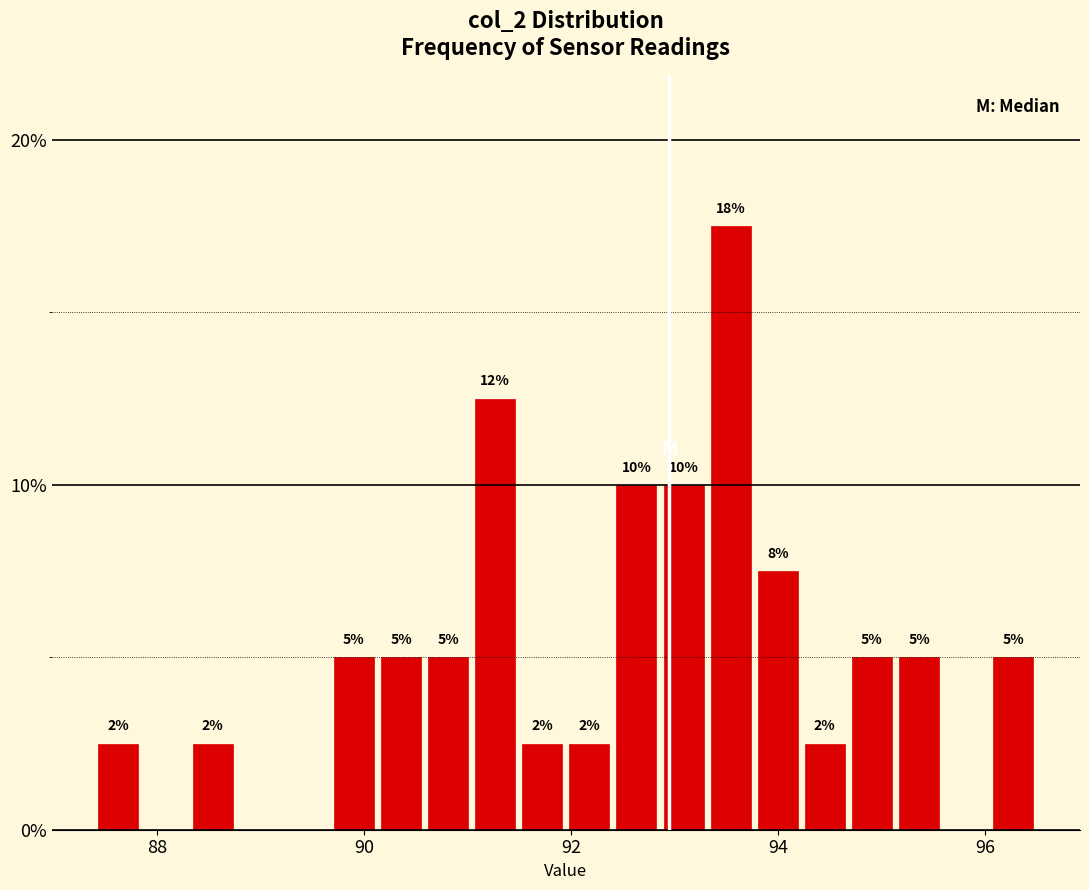

Read against the x-axis, roughly where is the centre of the tallest bar?

93.6